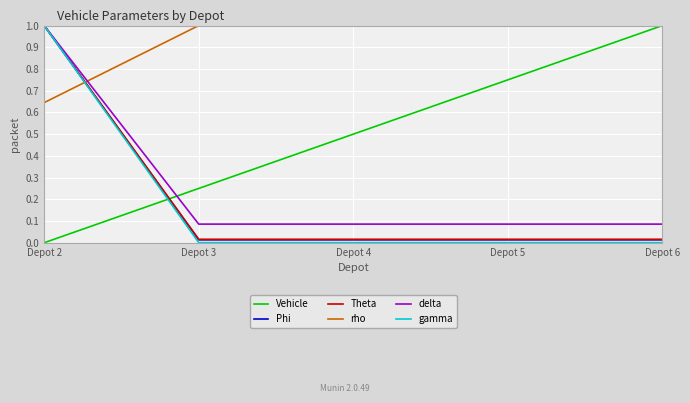

Is it true that Phi equals 0.0 at Depot 4?

True